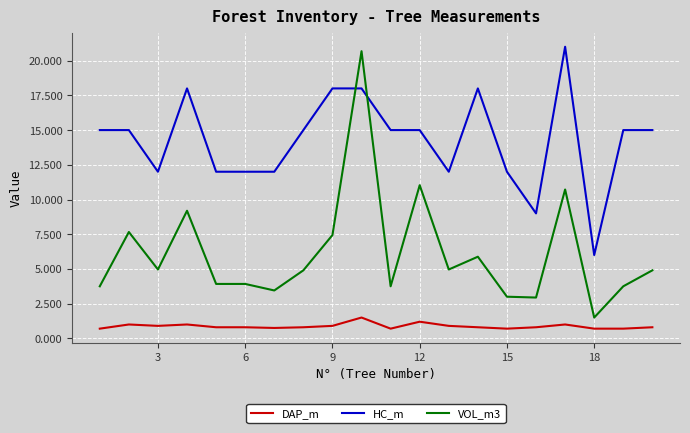

Which series has the widest spread of values?

VOL_m3